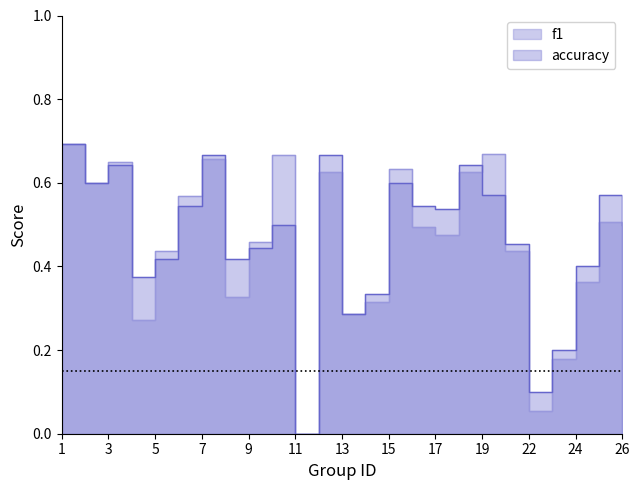

True or false: f1 and accuracy cross at least once.

True